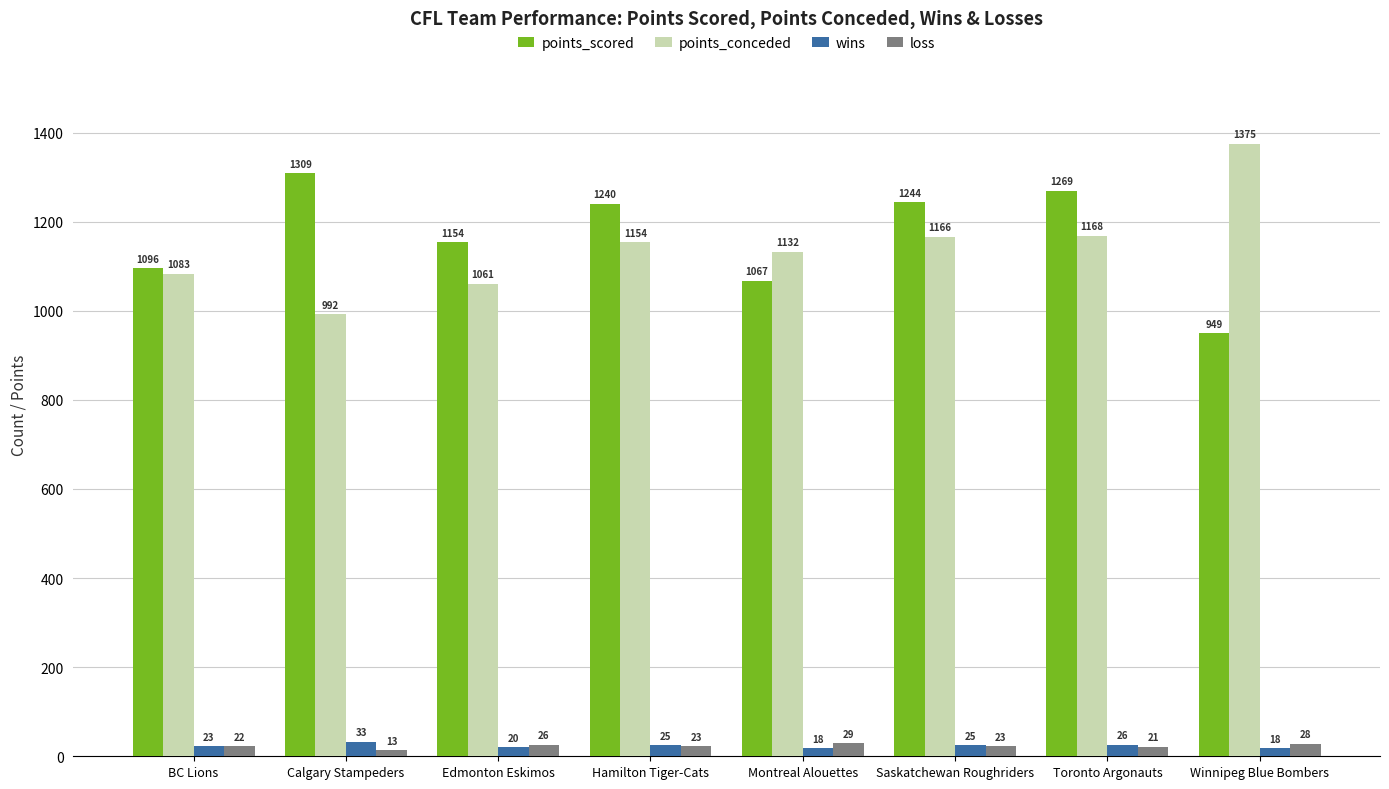

What is the difference between the highest and lowest values at Calgary Stampeders?

1296